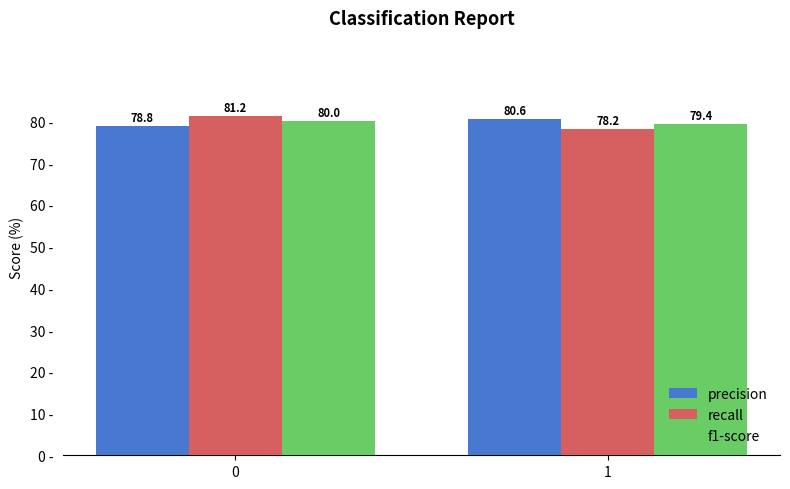

How many groups of bars are there?

2